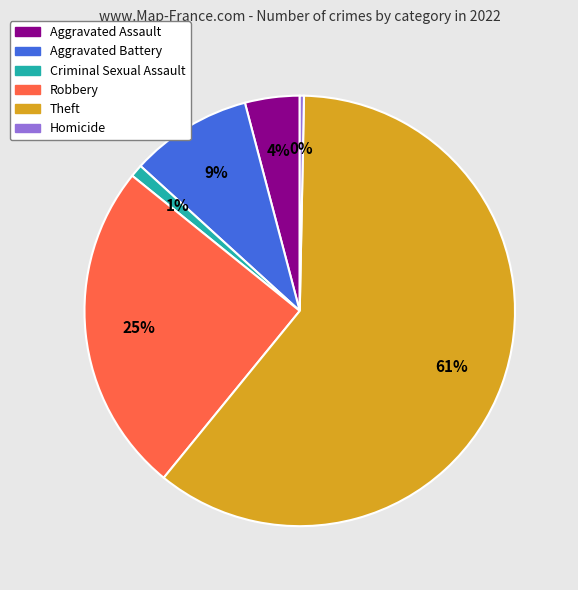

Between Homicide and Aggravated Assault, which is larger?

Aggravated Assault